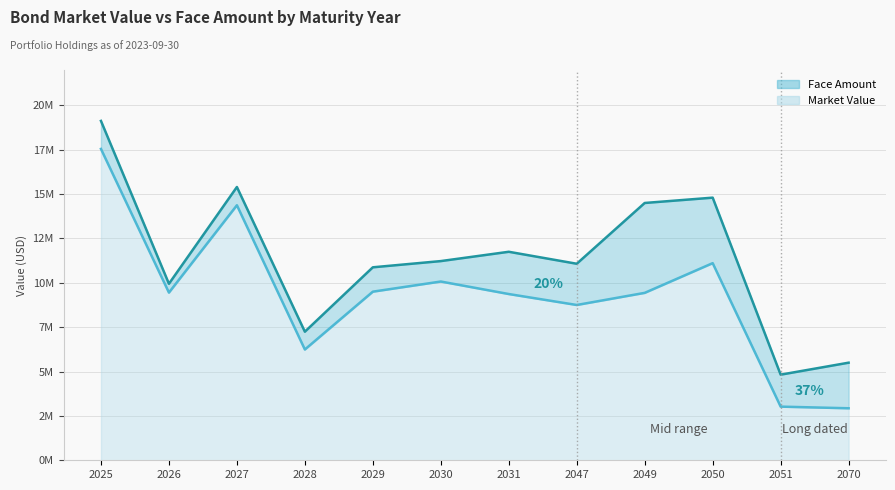

True or false: marketValue and faceAmount cross at least once.

False